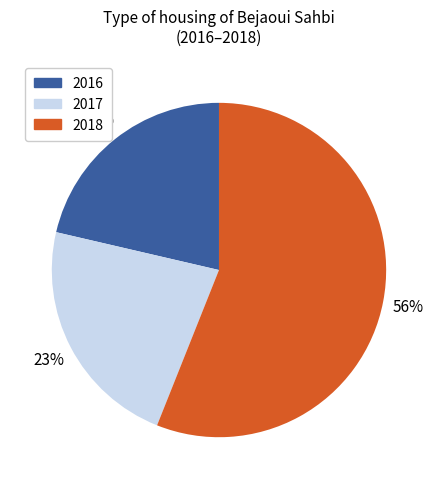

Between 2018 and 2017, which is larger?

2018